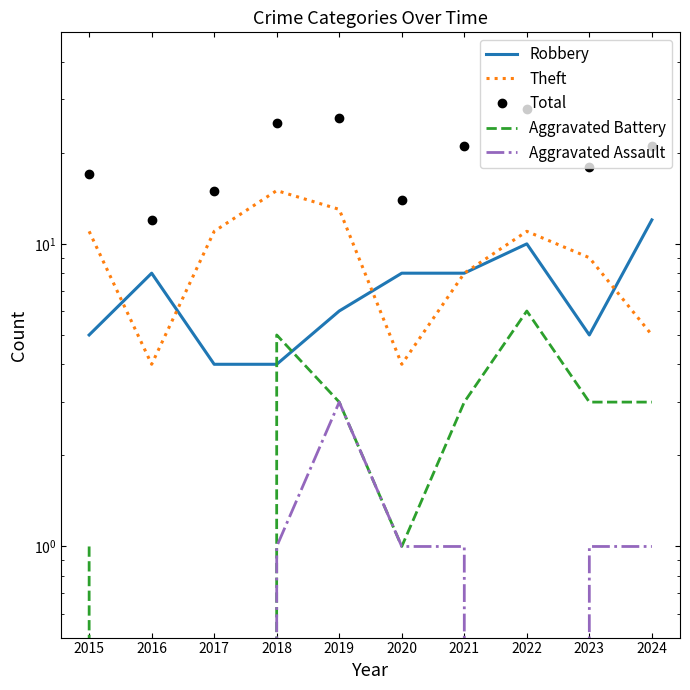

True or false: Aggravated Battery and Total intersect in this chart.

False